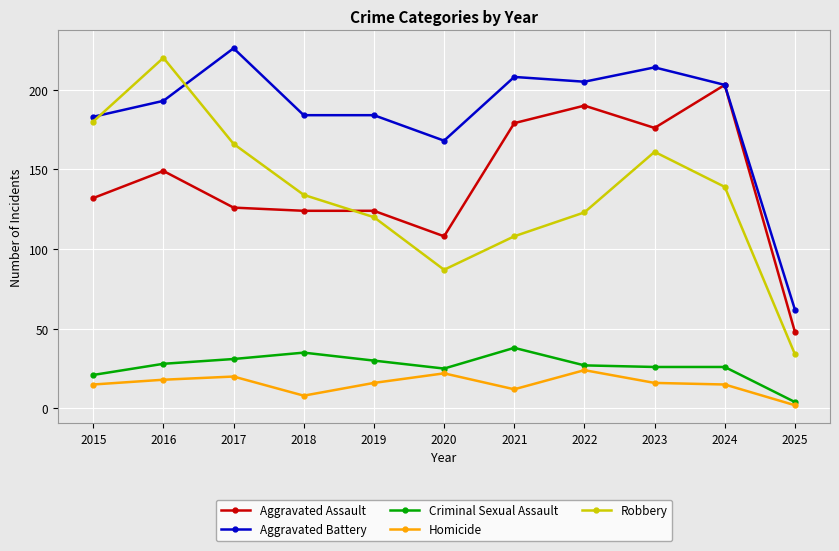

What is the average value of the Homicide series?

15